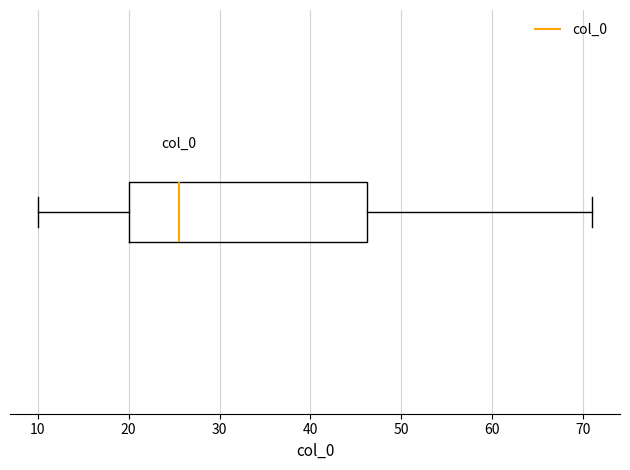

Read this box plot against the x-axis: the position of the median line, the range covered by the box, and the ends of both whiskers. The values are not printed on the chart, so give them approximately, as read against the axis.

median 26, box 20 to 46, whiskers 10 to 71